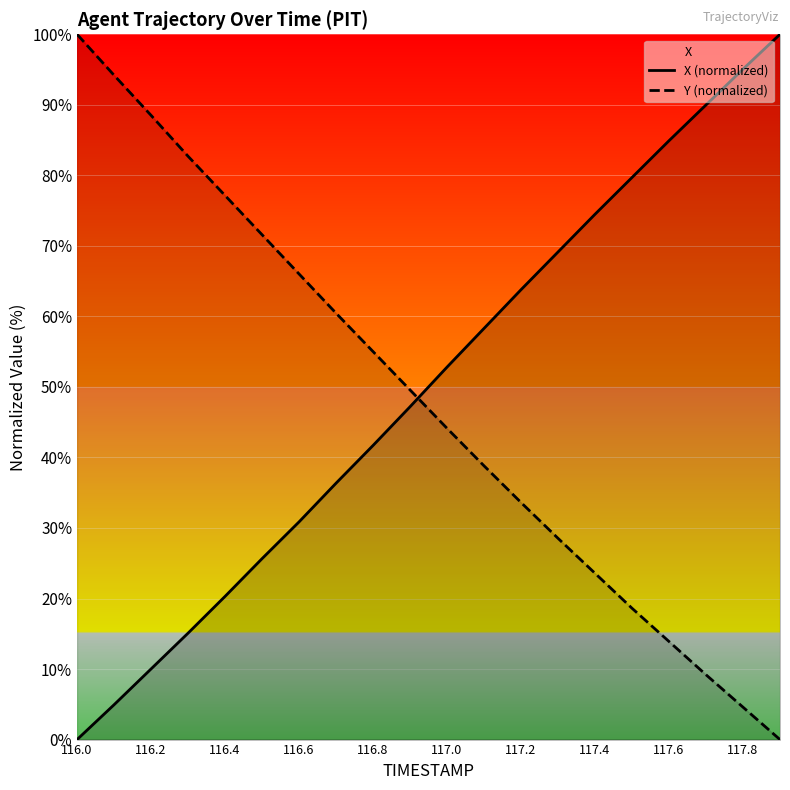

What is the maximum value for Y (normalized)?

100.0